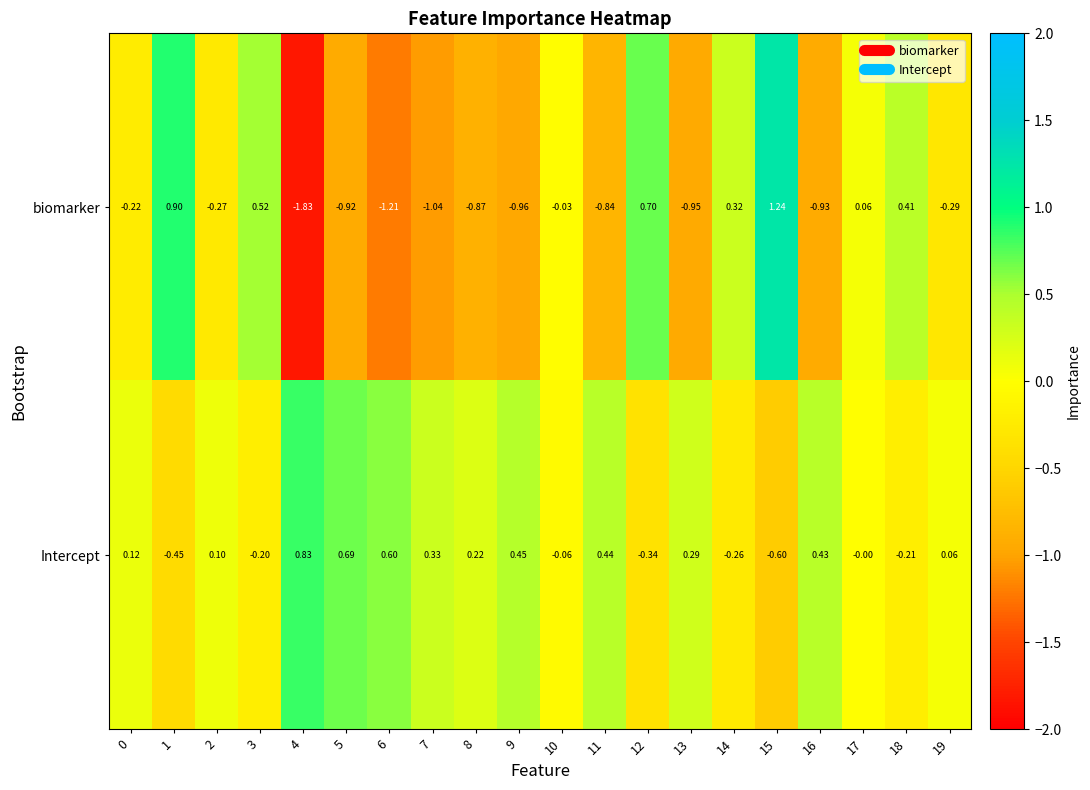

Which series has the largest total across all categories?

Intercept